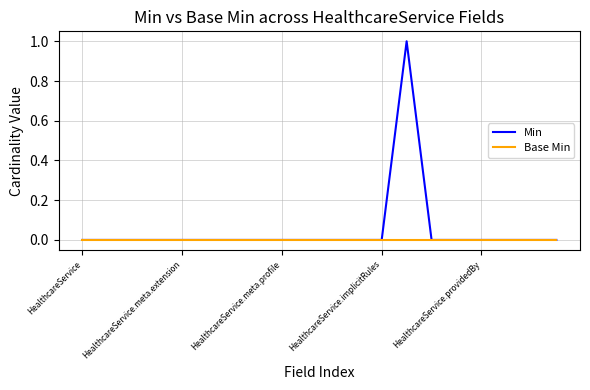

List the series in order of their peak value, lowest first.

Base Min, Min